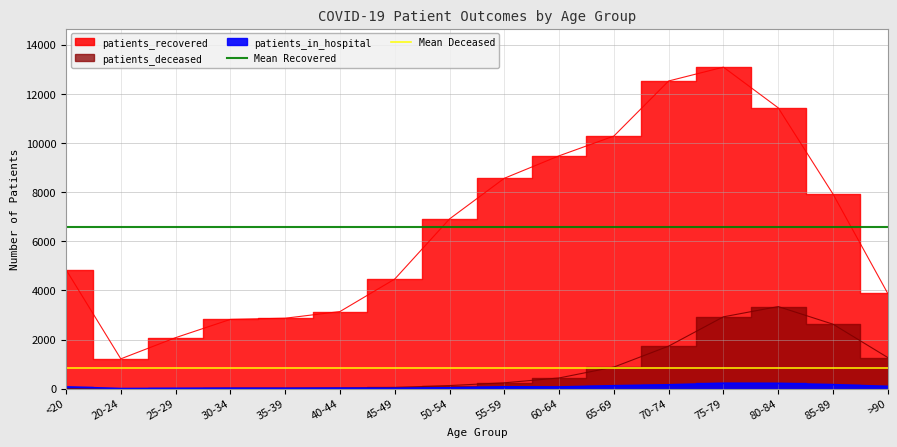

The value of Mean Recovered at 20-24 is 6593.4. True or false?

True